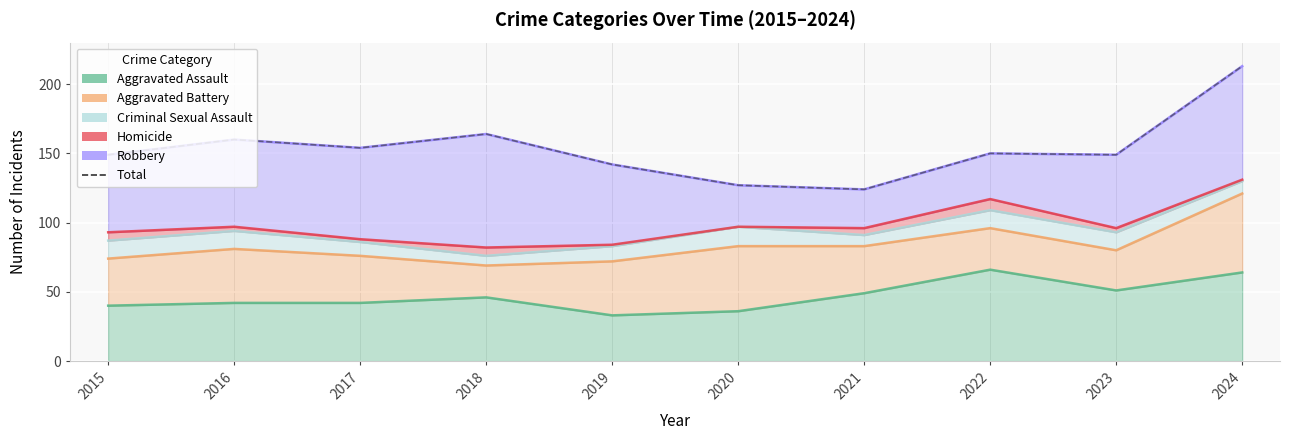

Which has a higher value, 2020 or 2016?

2016